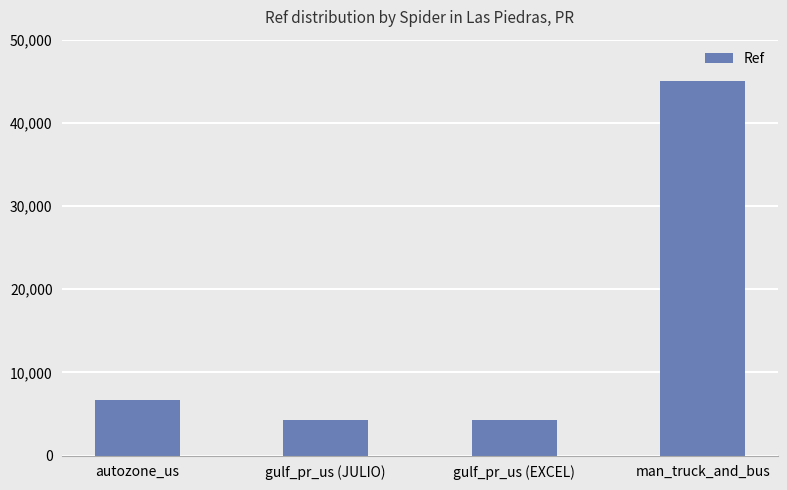

What is the approximate value at gulf_pr_us (JULIO), to the nearest 50?

4250